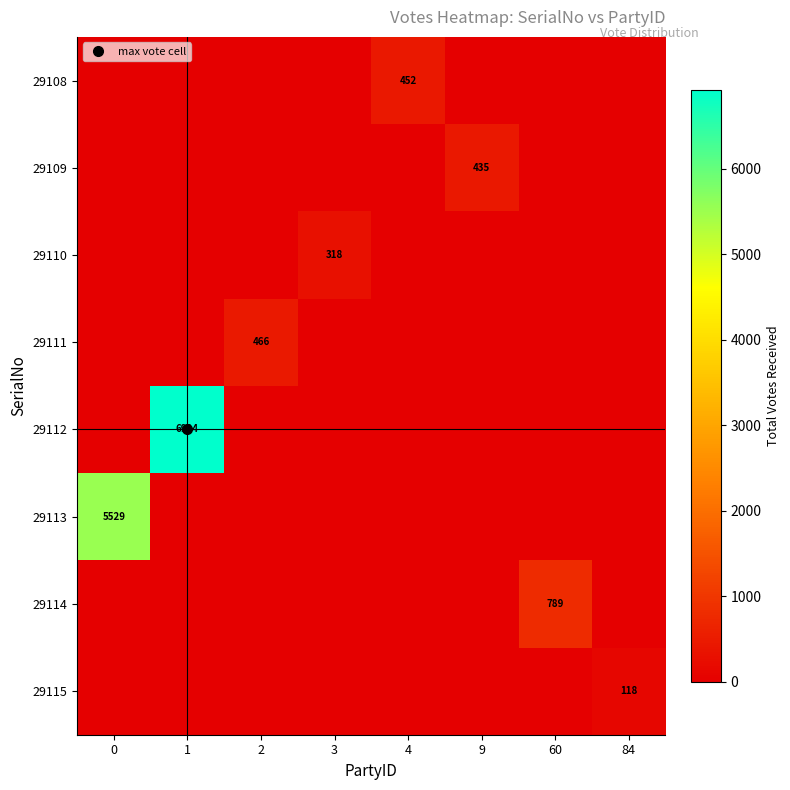

At which category is the sum across all series the highest?

1